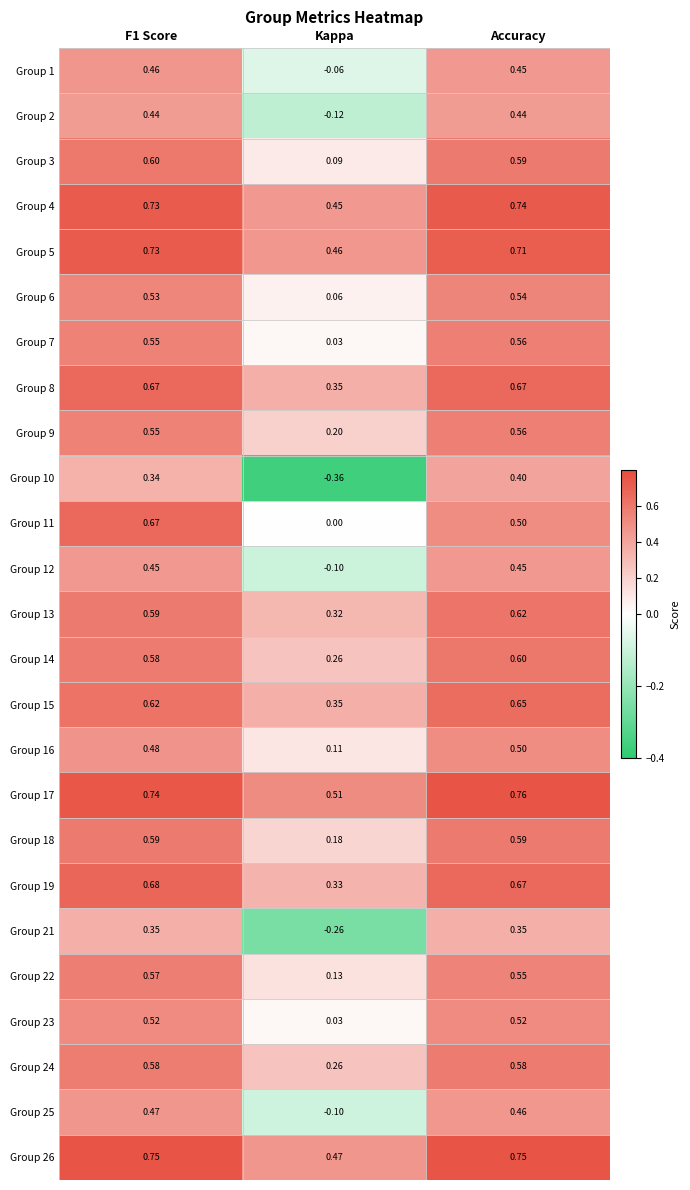

Which series has the largest range (max minus min)?

Group 10